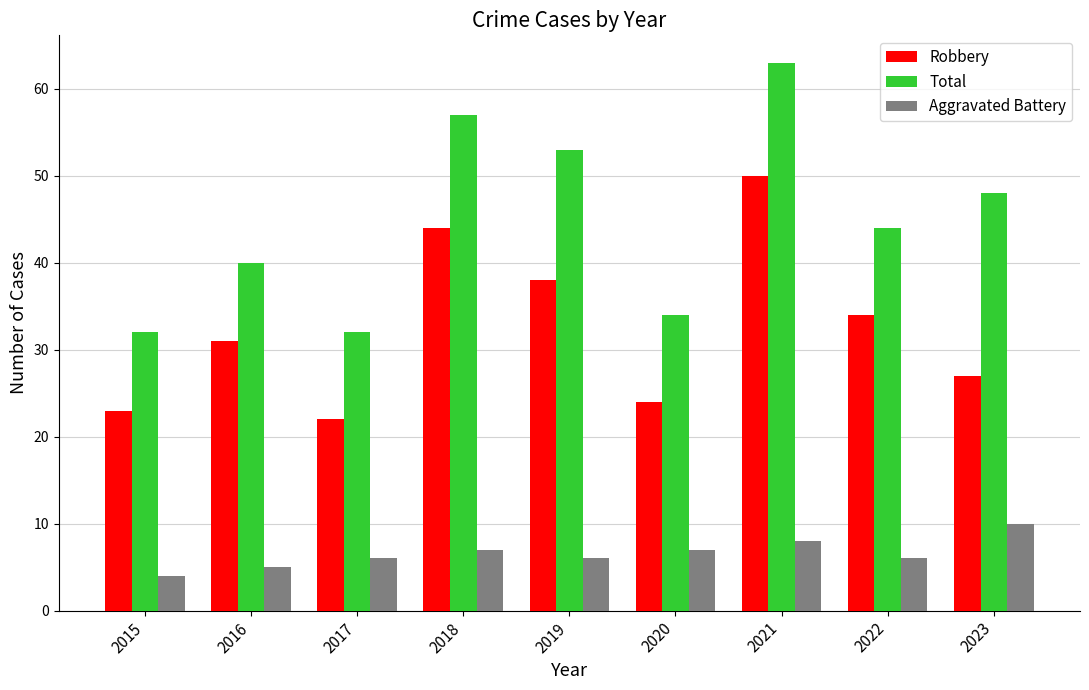

What is the total value across all series at 2021?

121